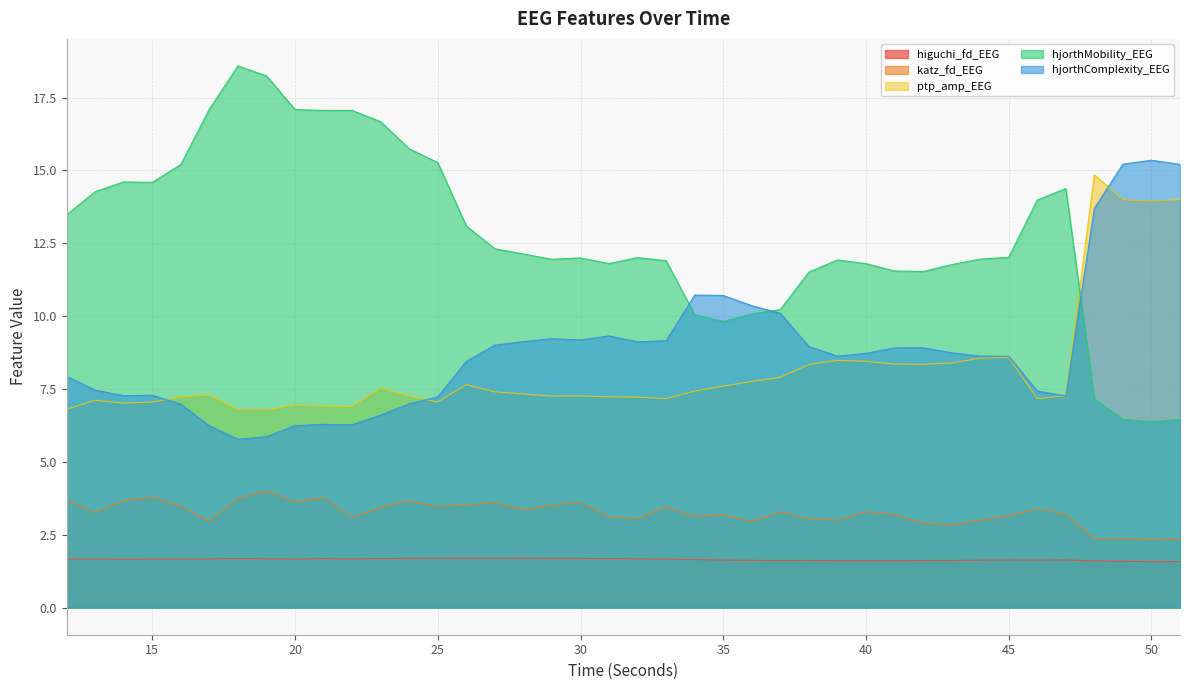

The katz_fd_EEG series shows 3.1 at 32. True or false?

True